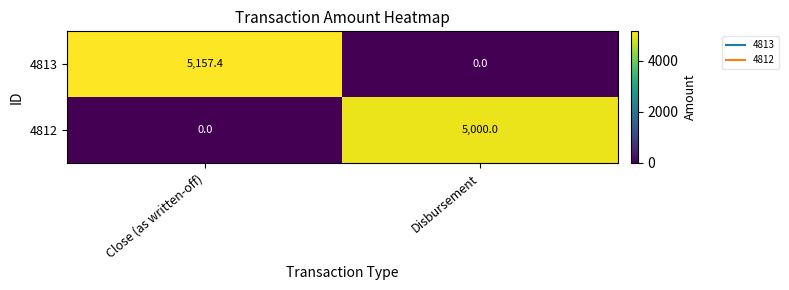

True or false: 4812 has a value of 5000.0 at Disbursement.

True